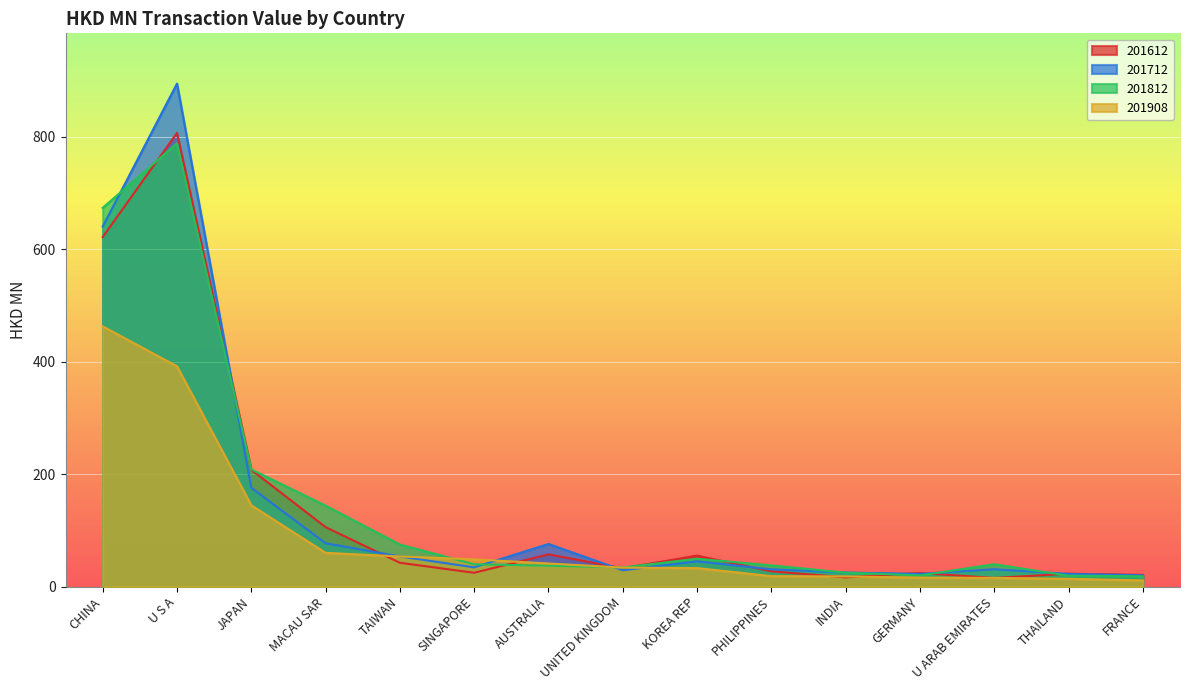

Between KOREA REP and CHINA, which is larger?

CHINA